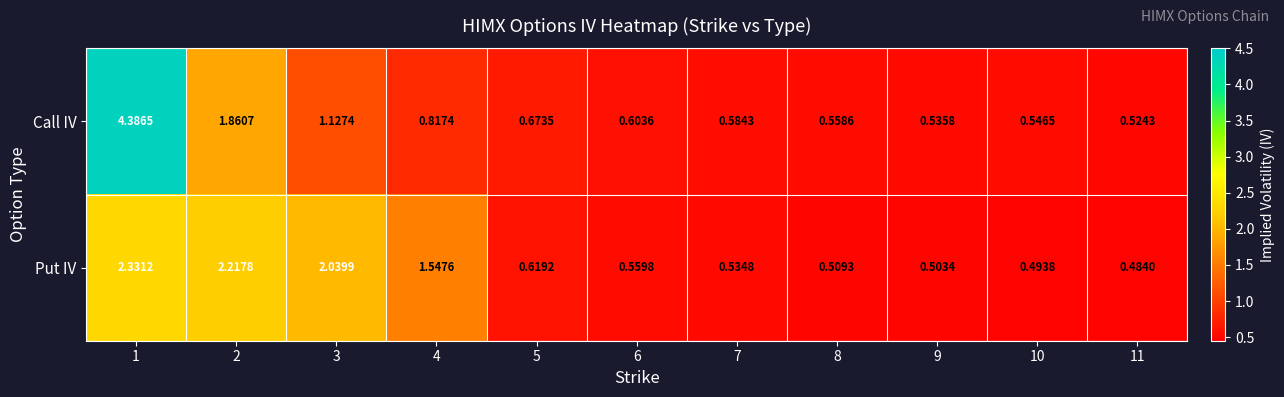

Which label corresponds to the largest value in the chart?

1